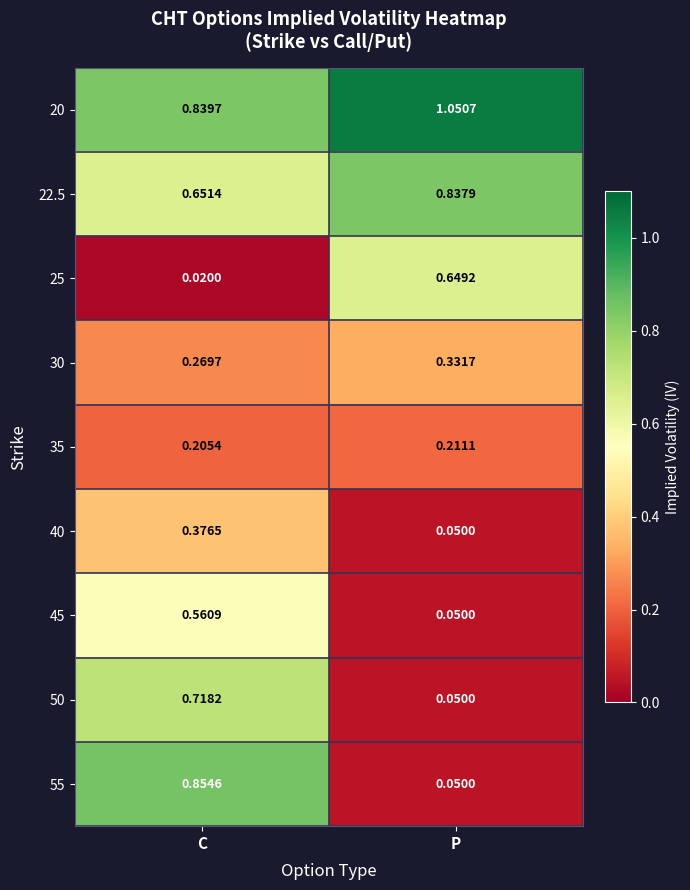

Rank the categories by 50 value from lowest to highest.

P, C